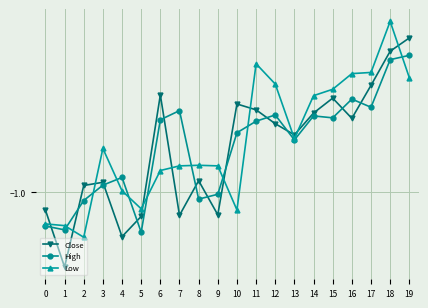

Rank the series by their average value, from highest to lowest.

Low, High, Close